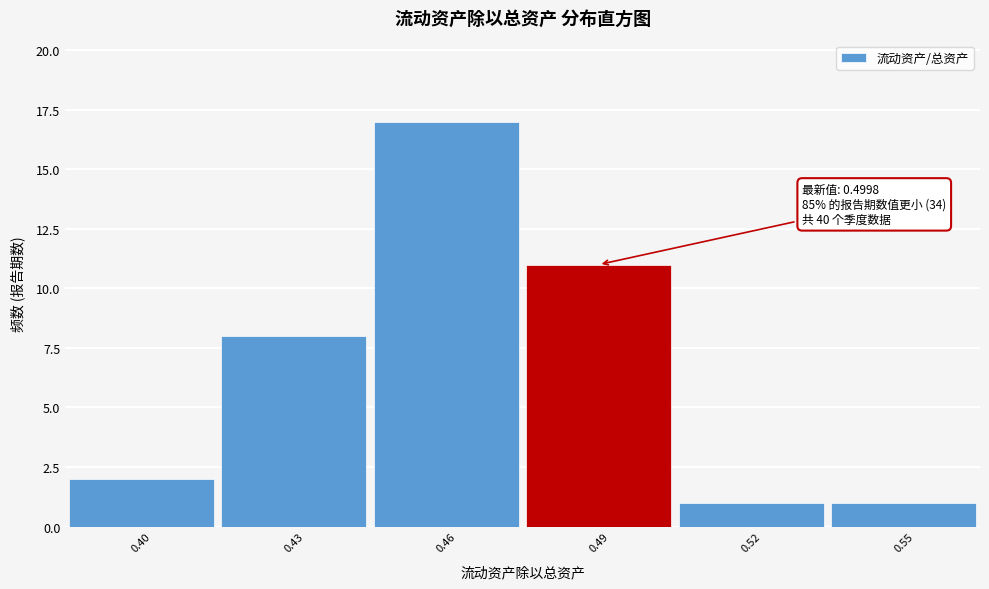

Over which range of the x-axis is the bar tallest?

0.445 to 0.475